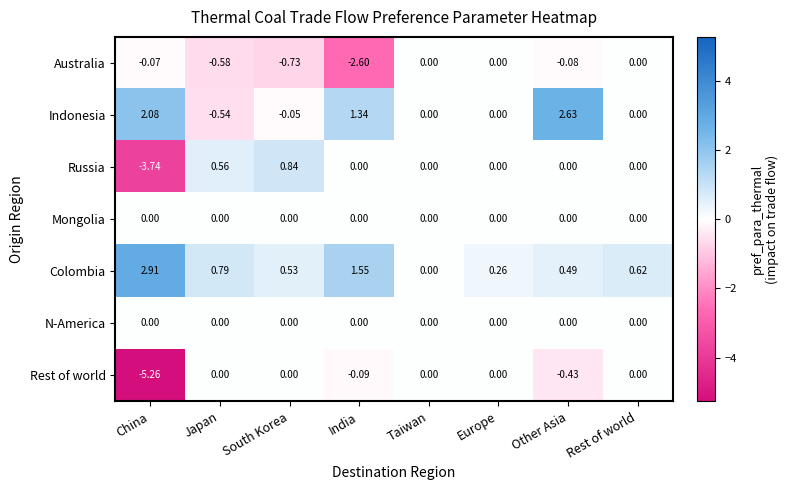

At which category is the sum across all series the highest?

Other Asia